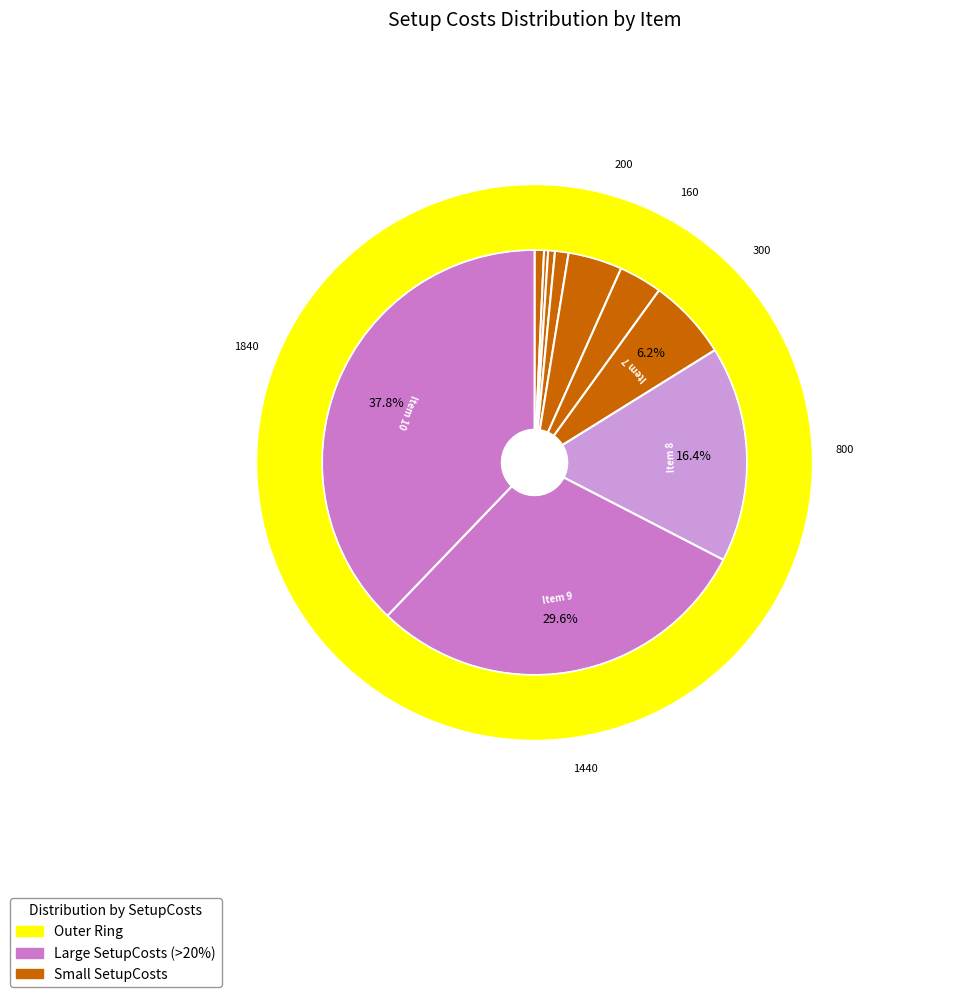

How many segments does this pie chart have?

10